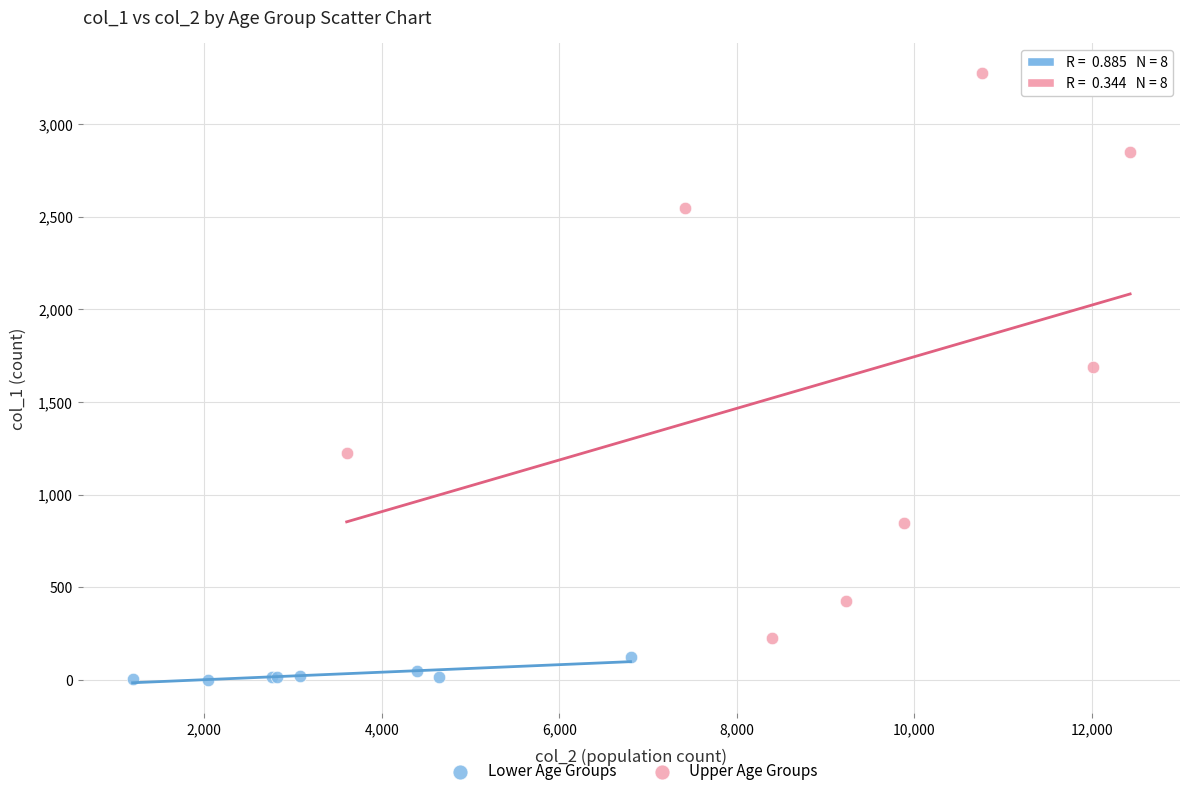

Which series contains the highest Y value?

Upper Age Groups